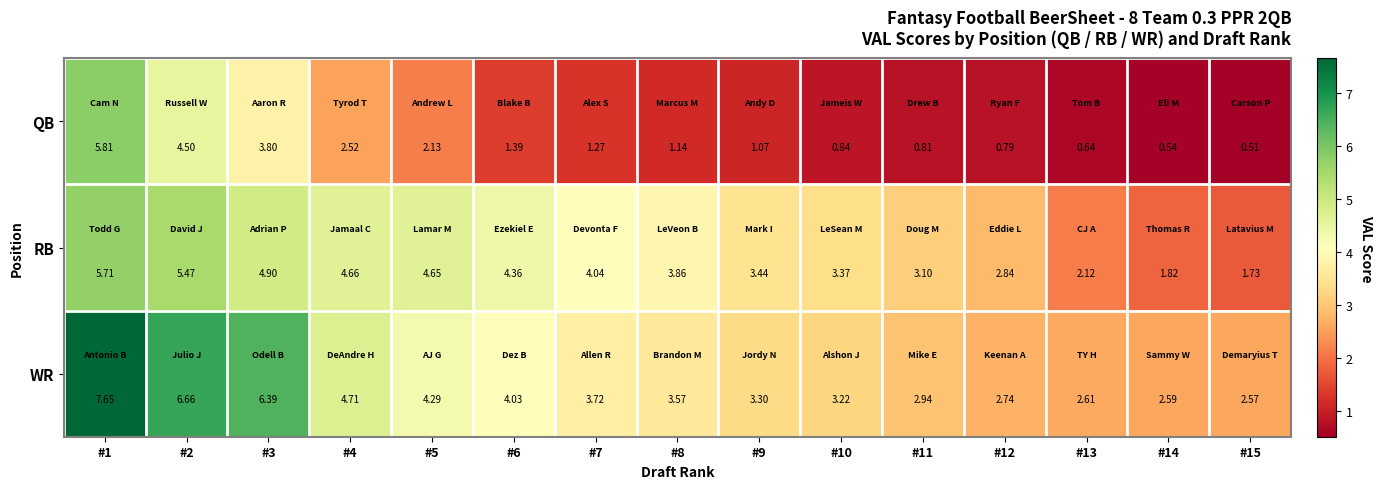

Which series has the largest total across all categories?

WR